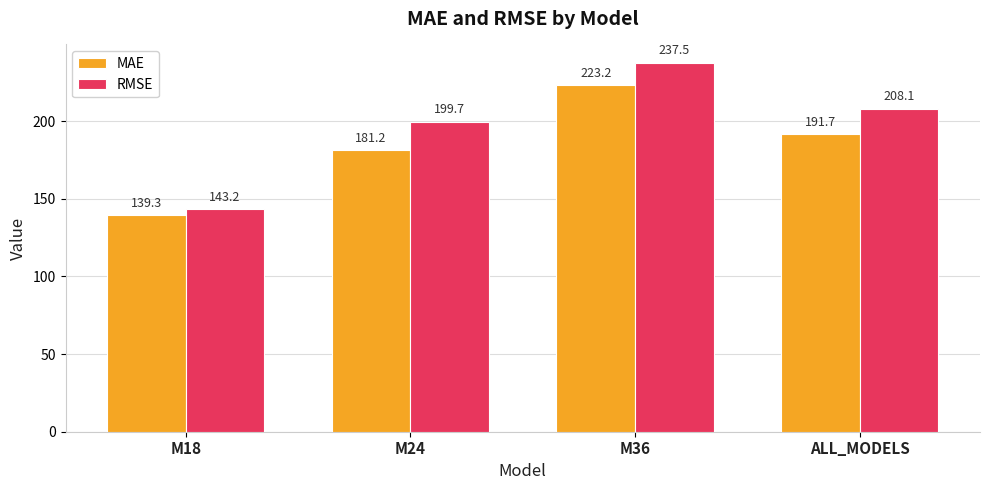

What value does the RMSE series have at M18?

143.2